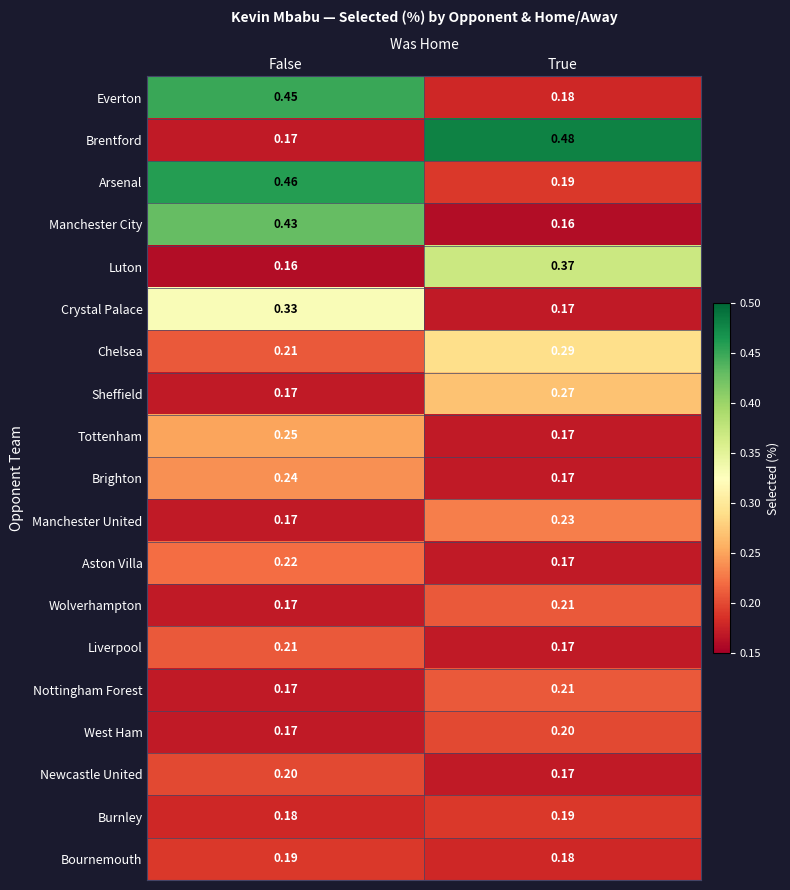

Which series changed the most between False and True?

Brentford